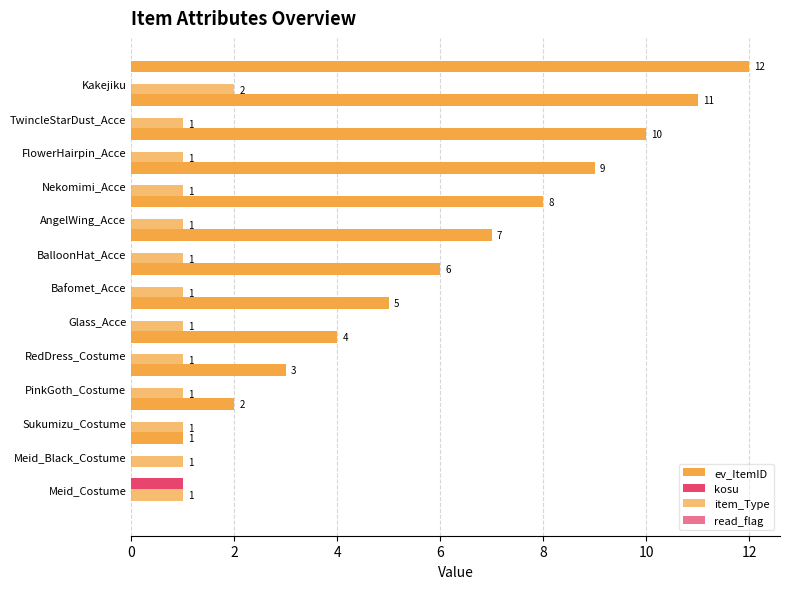

What is the label of the 12th bar from the right?

2